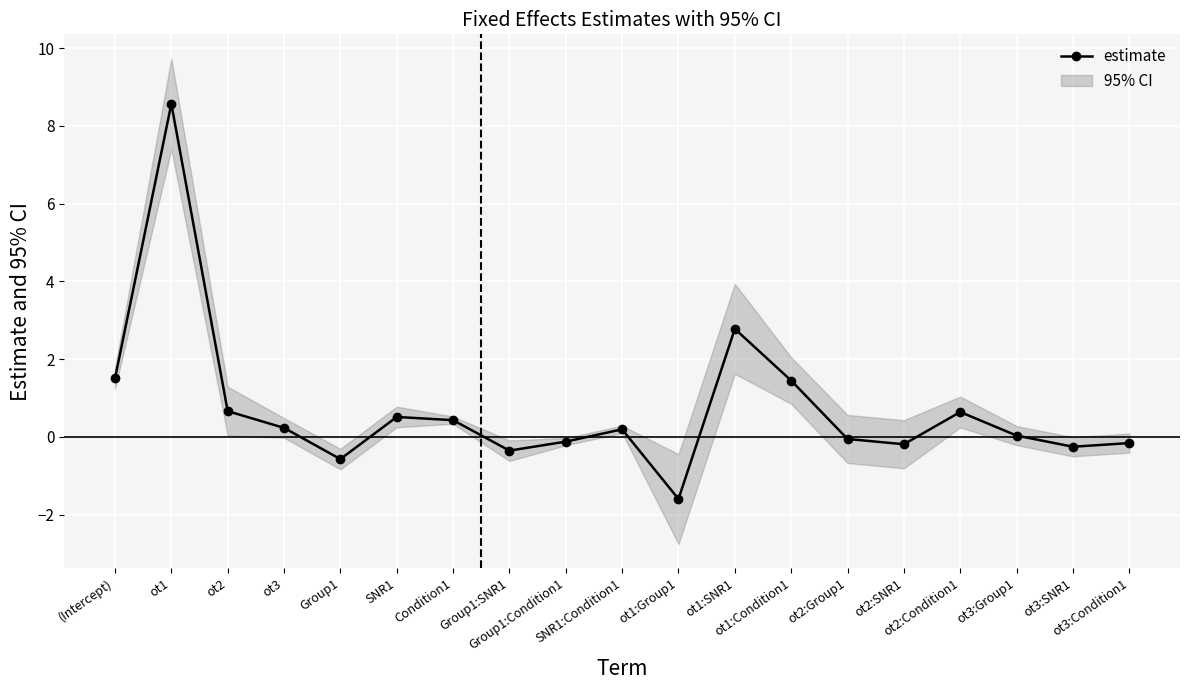

Reading left to right, what are all the values shown in this chart?

1.5	8.6	0.7	0.2	-0.6	0.5	0.4	-0.4	-0.1	0.2	-1.6	2.8	1.4	-0.1	-0.2	0.6	0.0	-0.3	-0.2